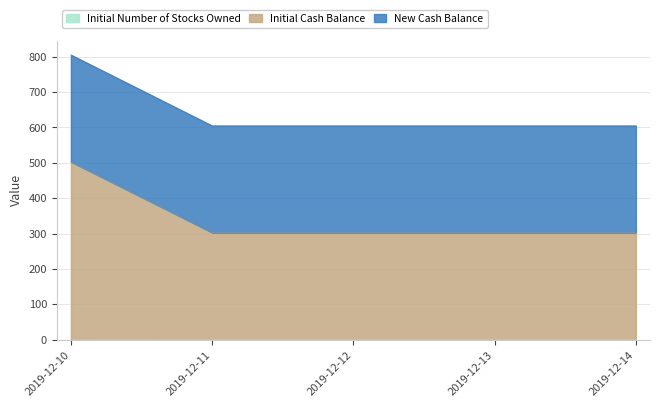

Is it true that Initial Number of Stocks Owned equals 1.0 at 2019-12-13?

True